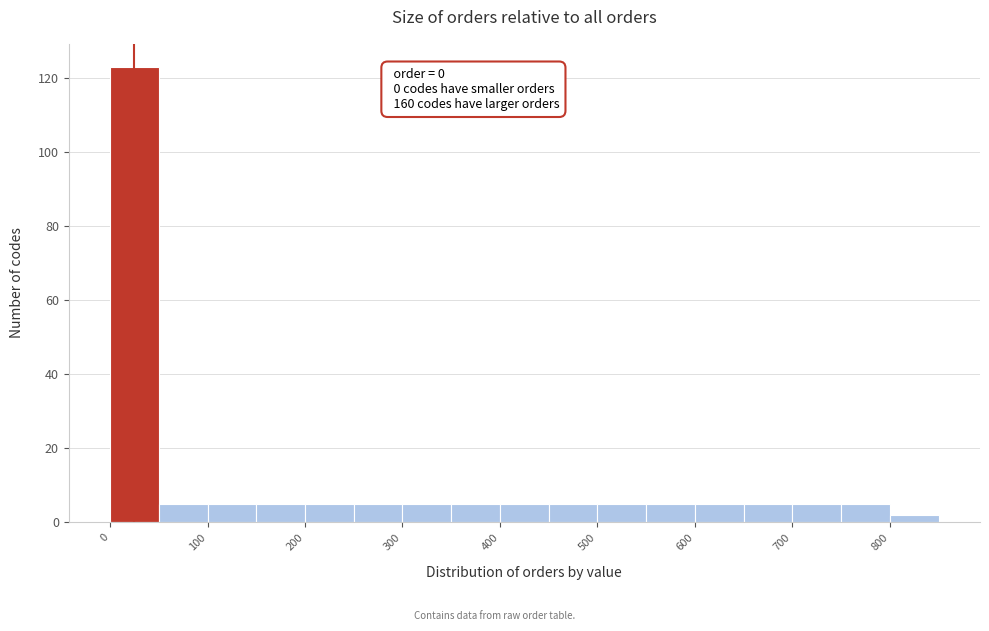

Which range on the x-axis has the tallest bar?

0 to 50